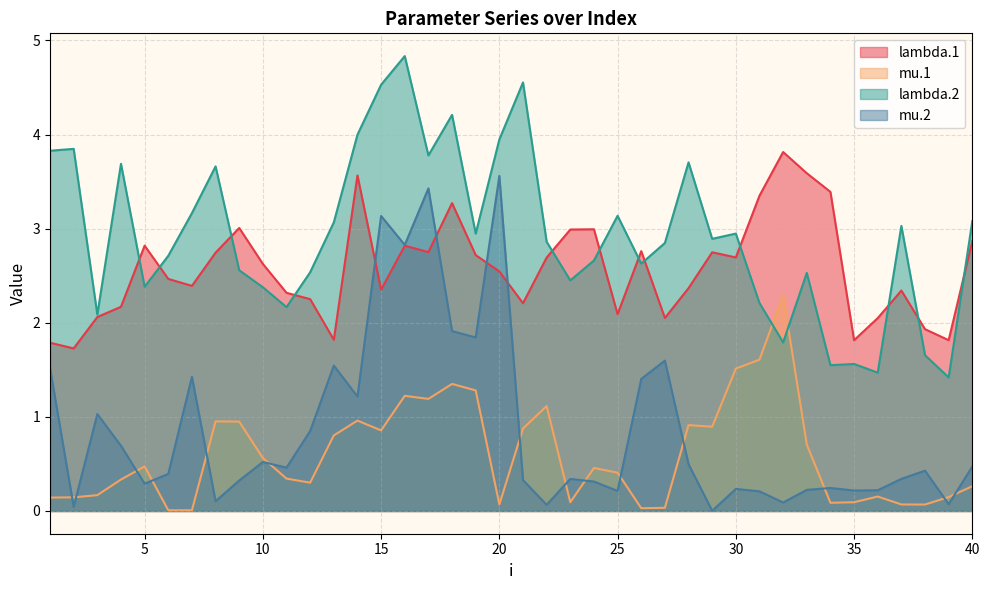

Where is the first local minimum for mu.2?

2